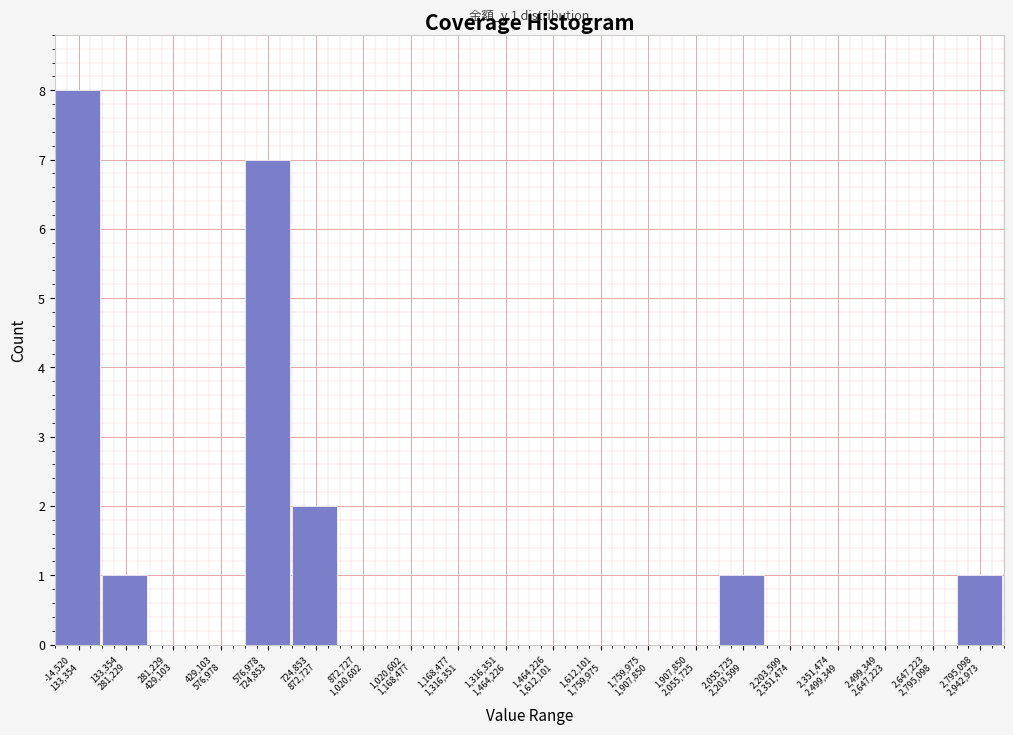

What is the sum of all values?

20